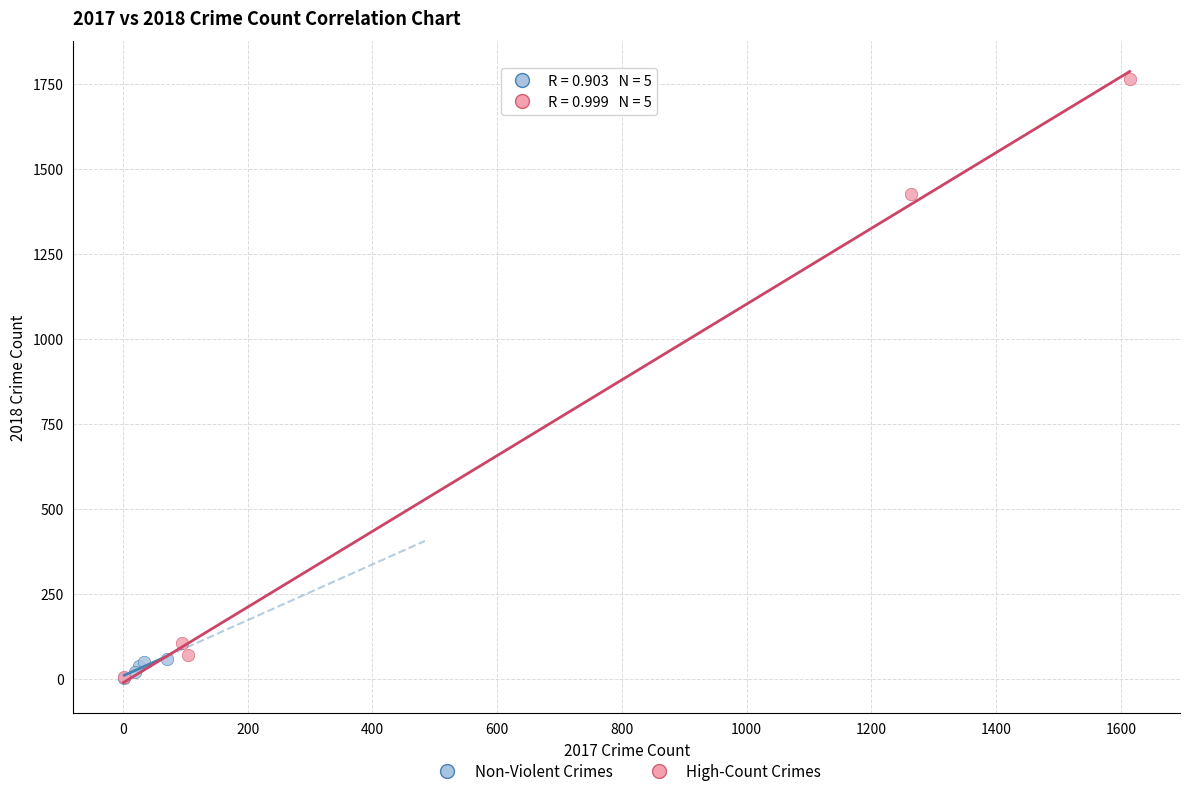

Which series has the widest spread of Y values?

High-Count Crimes